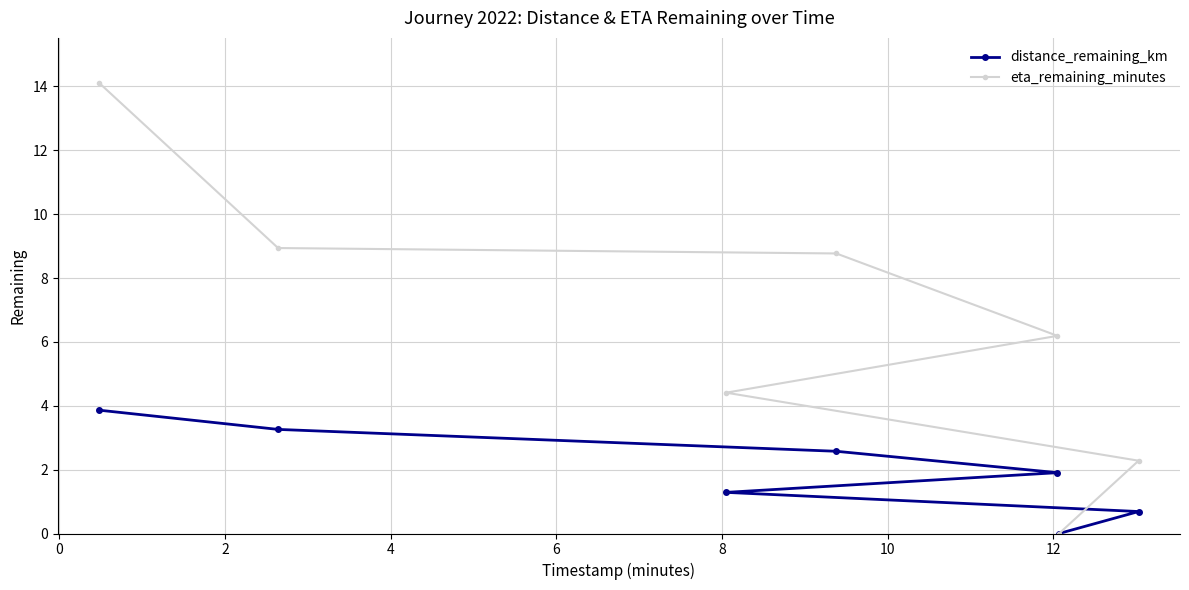

True or false: distance_remaining_km and eta_remaining_minutes intersect in this chart.

False